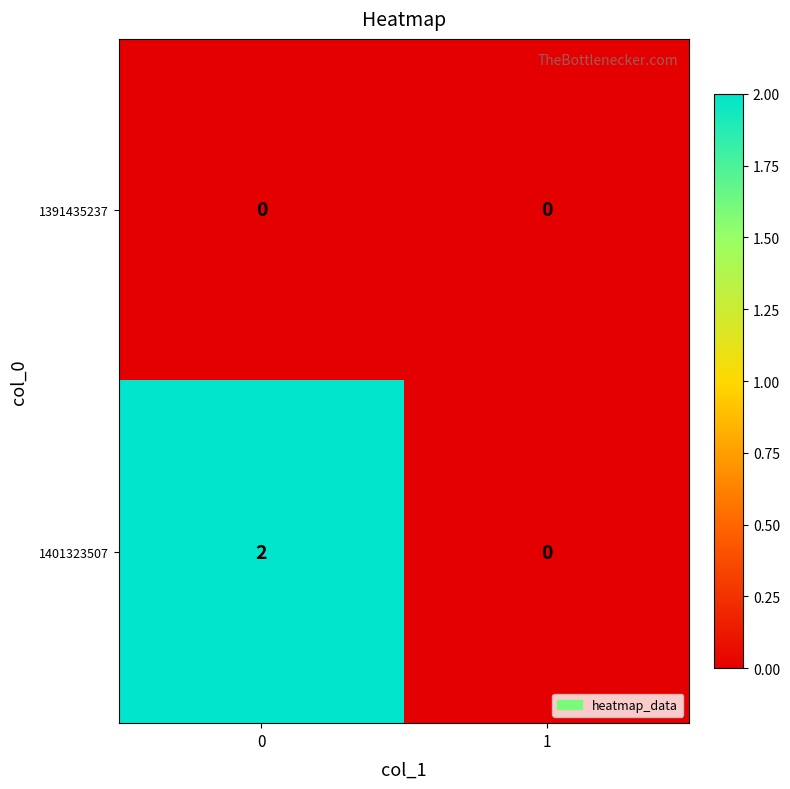

Between 0 and 1, which series saw the biggest shift?

1401323507